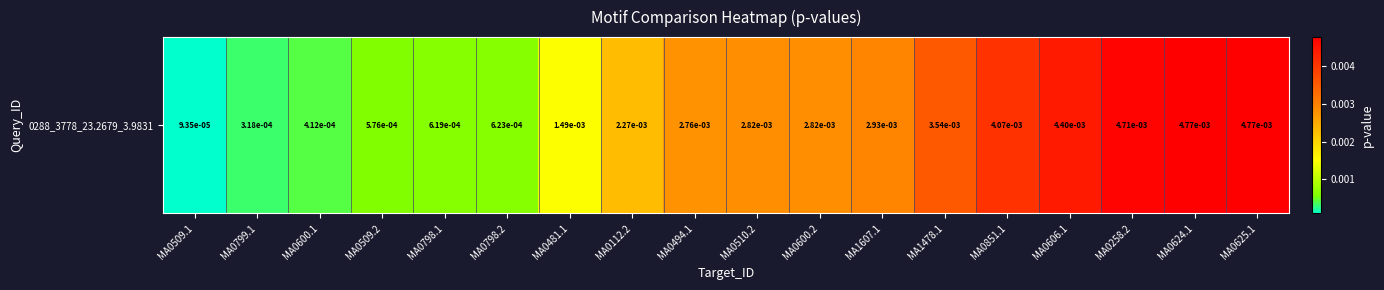

Rank the categories by value from lowest to highest.

MA0509.1, MA0799.1, MA0600.1, MA0509.2, MA0798.1, MA0798.2, MA0481.1, MA0112.2, MA0494.1, MA0510.2, MA0600.2, MA1607.1, MA1478.1, MA0851.1, MA0606.1, MA0258.2, MA0624.1, MA0625.1